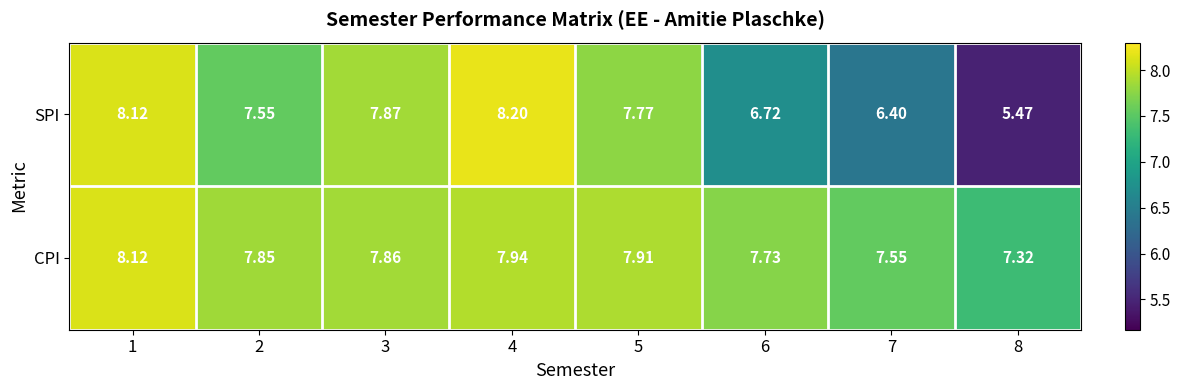

Rank the series at 7 from highest to lowest value.

CPI, SPI